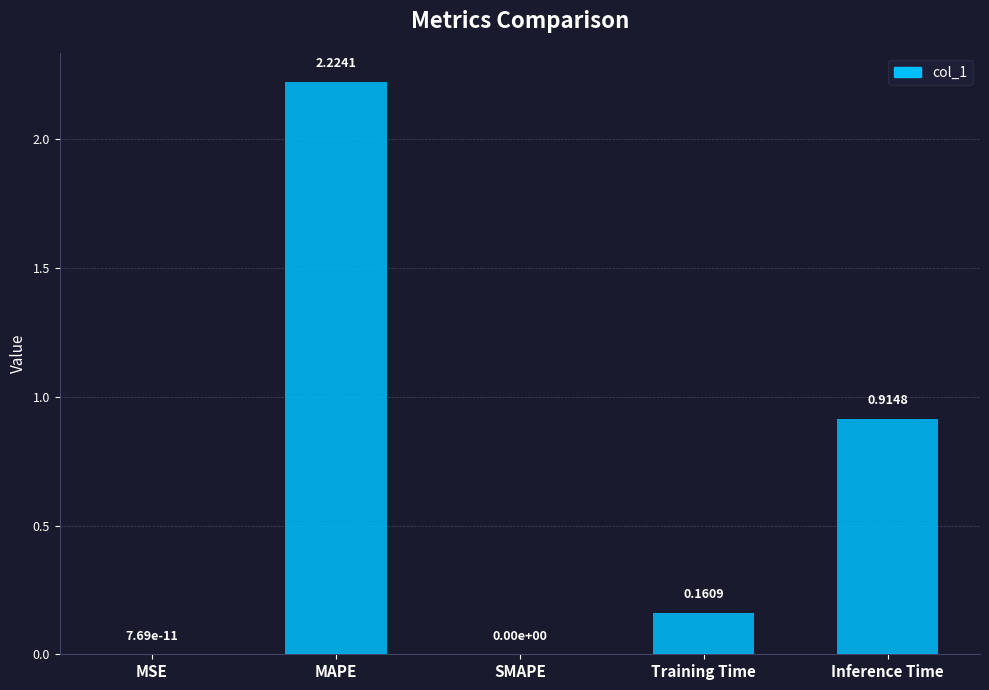

At which label is the value closest to 1?

Inference Time